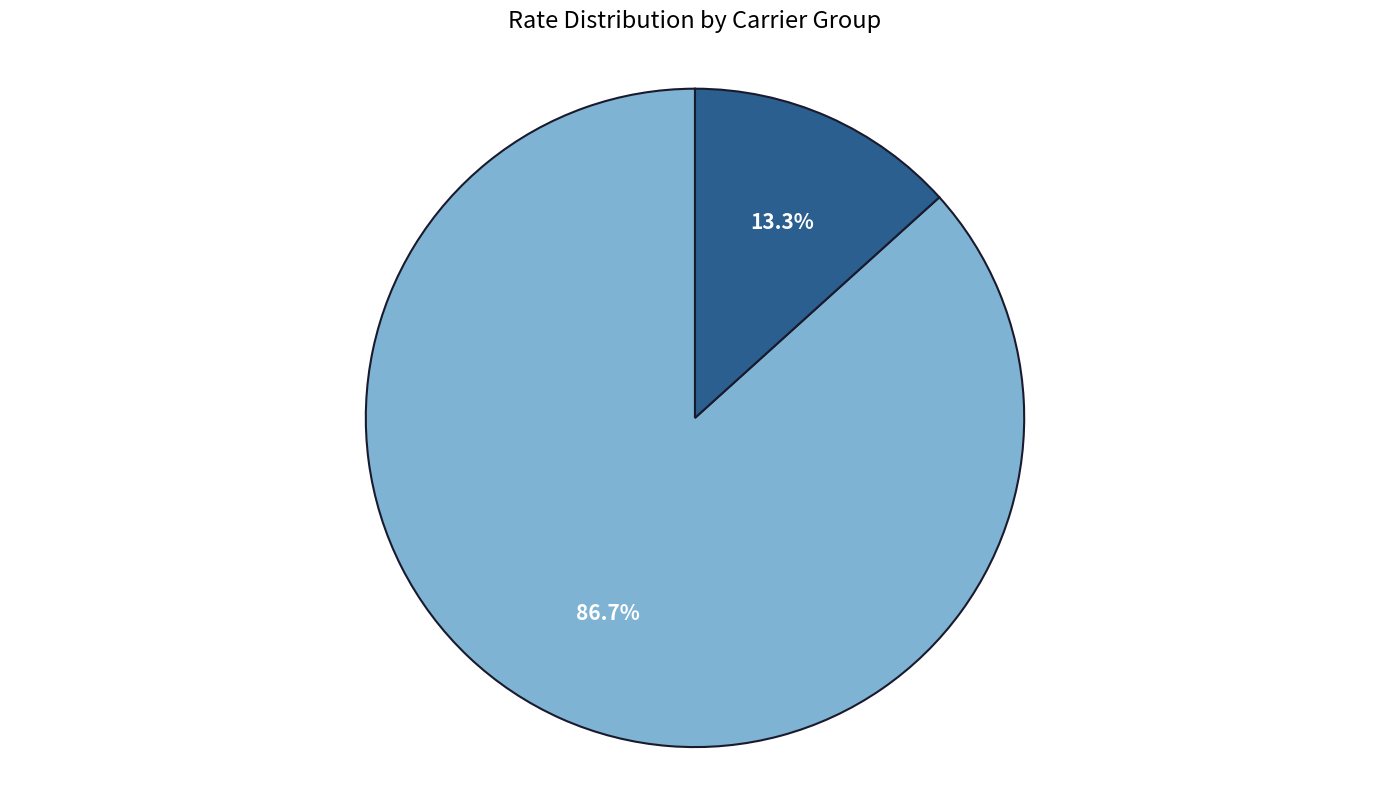

To the nearest percent, what is the difference between the largest and smallest slice percentages?

73%